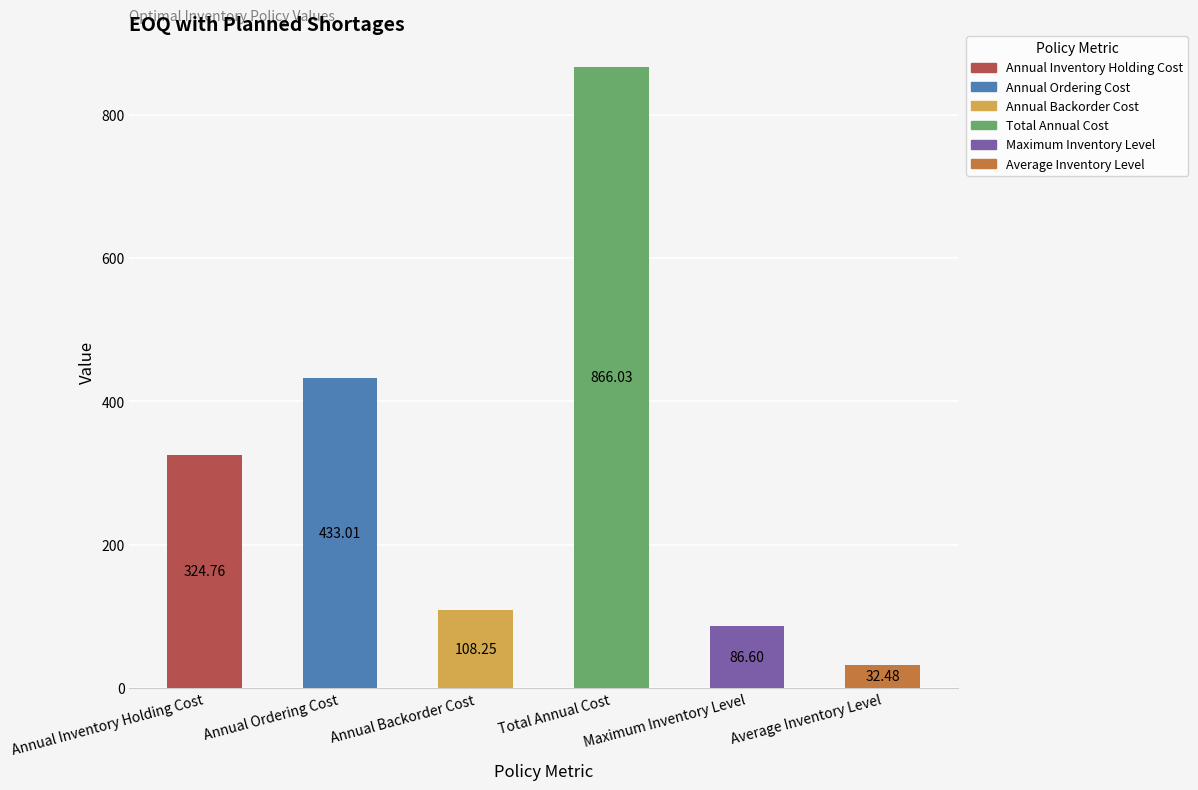

What is the smallest value displayed?

32.5